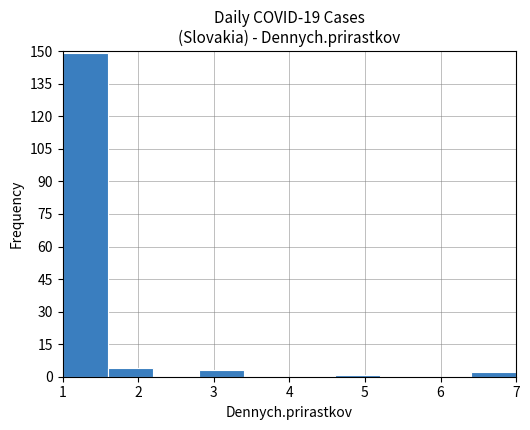

Which range on the x-axis has the tallest bar?

1.0 to 1.6